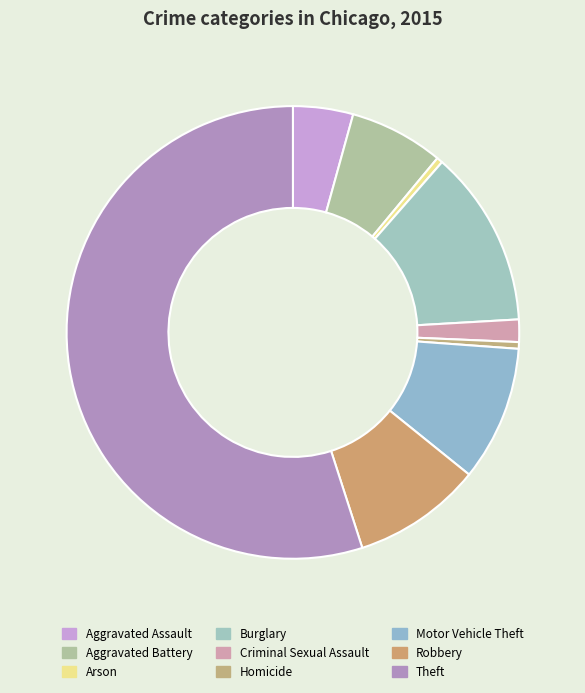

Is it true that Arson is 1% of the pie?

False